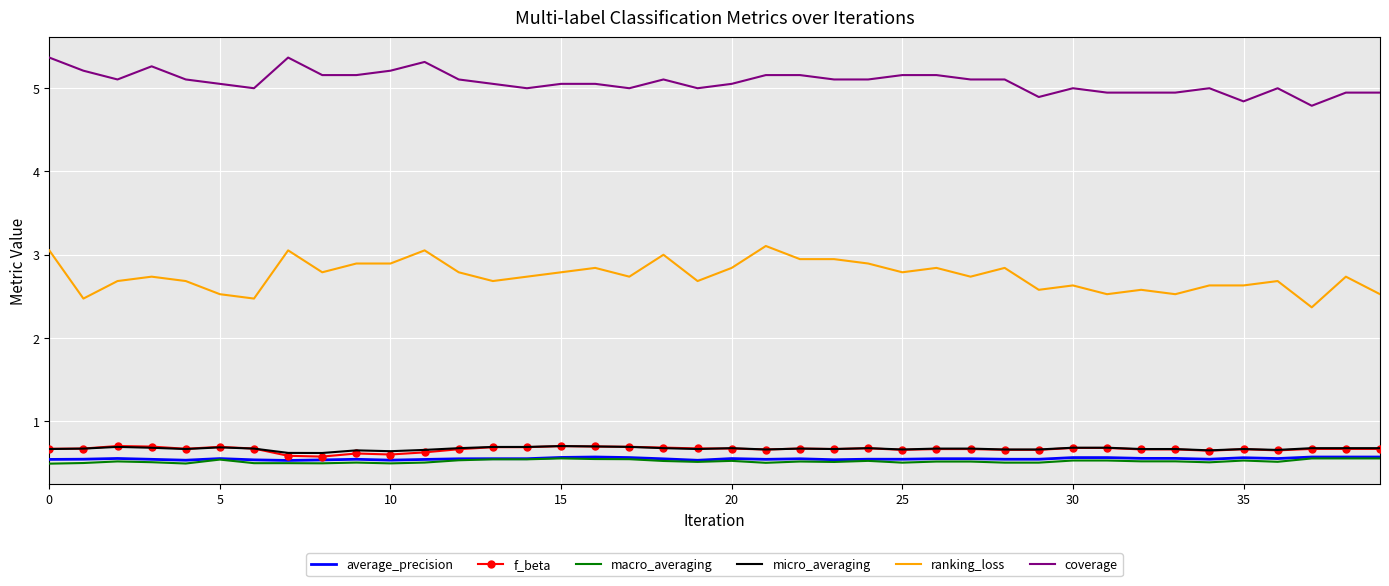

What is the highest value of the ranking_loss series?

3.1